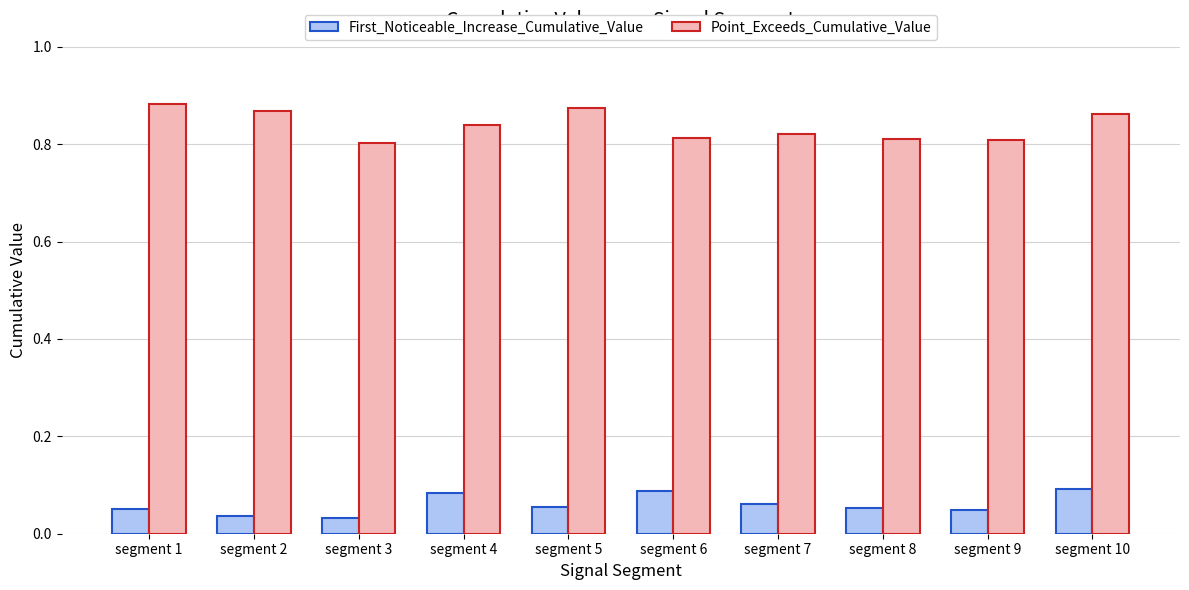

What is the sum of the Point_Exceeds_Cumulative_Value values at segment 2 and segment 6?

1.7